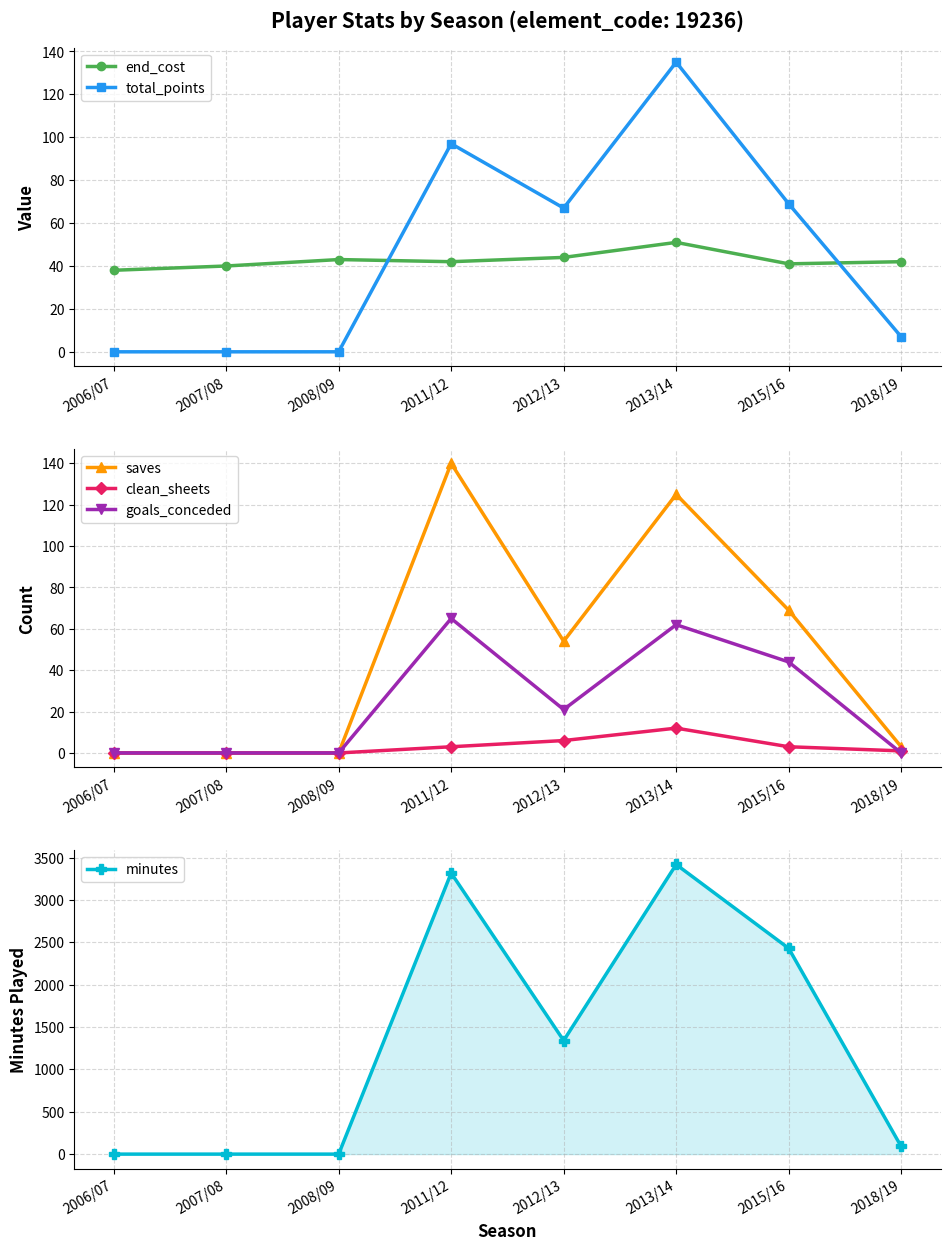

What position from the left is 2012/13?

5